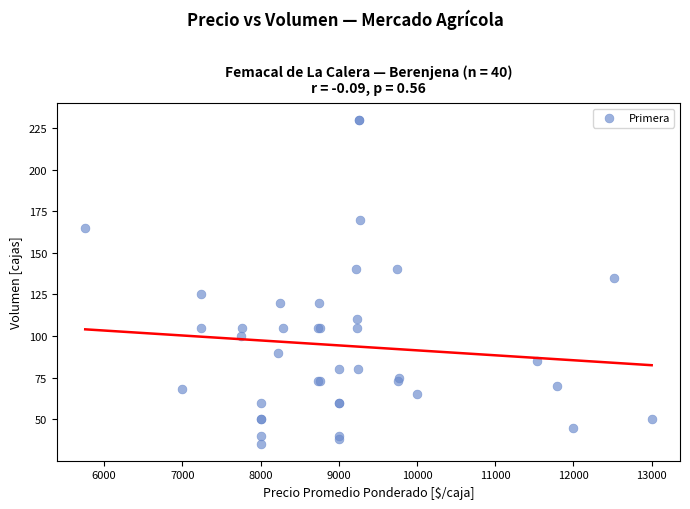

What Y value in the scatter plot is closest to 132?

135